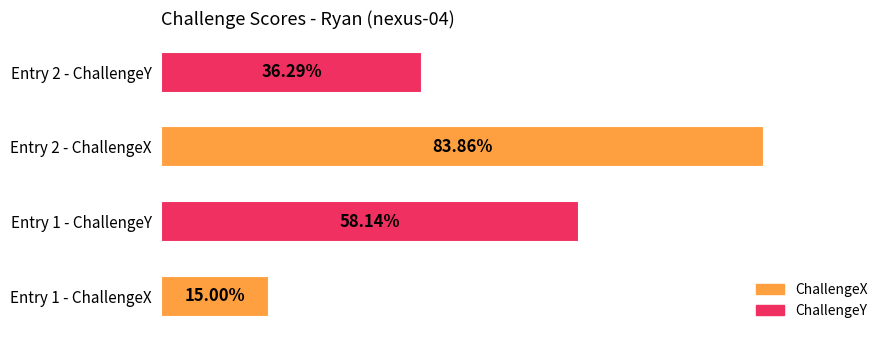

Does the chart contain any negative values?

No